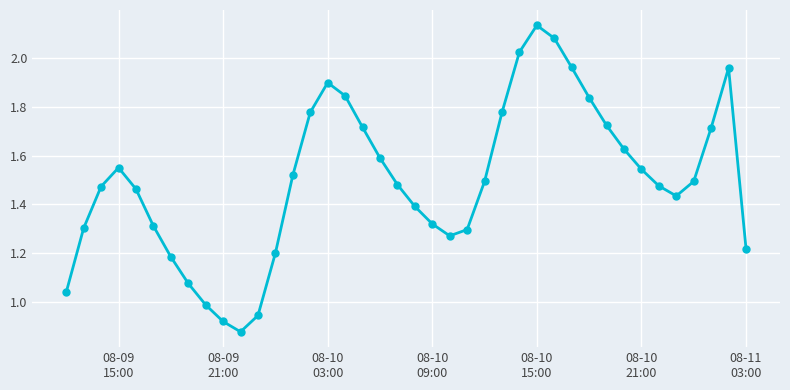

True or false: the data has more than 0 interior local peaks.

True